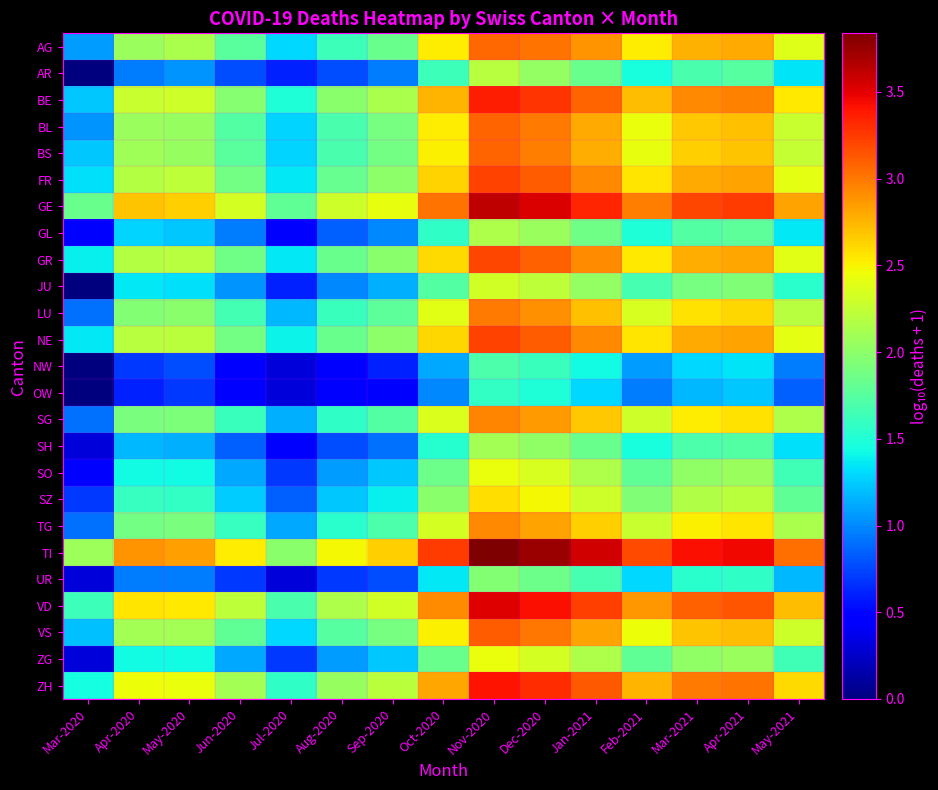

Reading right to left, list all the values displayed in this chart.

AG: May-2021=2.4	Apr-2021=2.8	Mar-2021=2.8	Feb-2021=2.5	Jan-2021=2.9	Dec-2020=3.0	Nov-2020=3.1	Oct-2020=2.5	Sep-2020=1.8	Aug-2020=1.6	Jul-2020=1.3	Jun-2020=1.8	May-2020=2.1	Apr-2020=2.1	Mar-2020=1.1
AR: May-2021=1.3	Apr-2021=1.7	Mar-2021=1.7	Feb-2021=1.5	Jan-2021=1.8	Dec-2020=2.0	Nov-2020=2.2	Oct-2020=1.6	Sep-2020=1.0	Aug-2020=0.8	Jul-2020=0.6	Jun-2020=0.8	May-2020=1.0	Apr-2020=1.0	Mar-2020=0.0
BE: May-2021=2.5	Apr-2021=3.0	Mar-2021=2.9	Feb-2021=2.7	Jan-2021=3.1	Dec-2020=3.3	Nov-2020=3.4	Oct-2020=2.8	Sep-2020=2.1	Aug-2020=2.0	Jul-2020=1.5	Jun-2020=2.0	May-2020=2.3	Apr-2020=2.3	Mar-2020=1.2
BL: May-2021=2.3	Apr-2021=2.7	Mar-2021=2.7	Feb-2021=2.4	Jan-2021=2.8	Dec-2020=3.0	Nov-2020=3.1	Oct-2020=2.5	Sep-2020=1.9	Aug-2020=1.7	Jul-2020=1.3	Jun-2020=1.7	May-2020=2.1	Apr-2020=2.1	Mar-2020=1.0
BS: May-2021=2.3	Apr-2021=2.7	Mar-2021=2.6	Feb-2021=2.4	Jan-2021=2.8	Dec-2020=3.0	Nov-2020=3.1	Oct-2020=2.5	Sep-2020=1.9	Aug-2020=1.7	Jul-2020=1.3	Jun-2020=1.8	May-2020=2.0	Apr-2020=2.1	Mar-2020=1.2
FR: May-2021=2.4	Apr-2021=2.8	Mar-2021=2.8	Feb-2021=2.6	Jan-2021=2.9	Dec-2020=3.1	Nov-2020=3.2	Oct-2020=2.6	Sep-2020=2.0	Aug-2020=1.8	Jul-2020=1.4	Jun-2020=1.9	May-2020=2.2	Apr-2020=2.2	Mar-2020=1.3
GE: May-2021=2.8	Apr-2021=3.2	Mar-2021=3.2	Feb-2021=3.0	Jan-2021=3.3	Dec-2020=3.5	Nov-2020=3.6	Oct-2020=3.0	Sep-2020=2.4	Aug-2020=2.3	Jul-2020=1.8	Jun-2020=2.3	May-2020=2.7	Apr-2020=2.7	Mar-2020=1.8
GL: May-2021=1.4	Apr-2021=1.8	Mar-2021=1.7	Feb-2021=1.5	Jan-2021=1.9	Dec-2020=2.1	Nov-2020=2.2	Oct-2020=1.6	Sep-2020=1.0	Aug-2020=0.8	Jul-2020=0.5	Jun-2020=1.0	May-2020=1.2	Apr-2020=1.3	Mar-2020=0.5
GR: May-2021=2.4	Apr-2021=2.8	Mar-2021=2.8	Feb-2021=2.5	Jan-2021=2.9	Dec-2020=3.1	Nov-2020=3.2	Oct-2020=2.6	Sep-2020=2.0	Aug-2020=1.8	Jul-2020=1.4	Jun-2020=1.9	May-2020=2.2	Apr-2020=2.2	Mar-2020=1.4
JU: May-2021=1.5	Apr-2021=1.9	Mar-2021=1.9	Feb-2021=1.7	Jan-2021=2.0	Dec-2020=2.2	Nov-2020=2.3	Oct-2020=1.7	Sep-2020=1.1	Aug-2020=1.0	Jul-2020=0.6	Jun-2020=1.0	May-2020=1.3	Apr-2020=1.4	Mar-2020=0.0
LU: May-2021=2.2	Apr-2021=2.6	Mar-2021=2.6	Feb-2021=2.3	Jan-2021=2.7	Dec-2020=2.9	Nov-2020=3.0	Oct-2020=2.4	Sep-2020=1.8	Aug-2020=1.6	Jul-2020=1.2	Jun-2020=1.7	May-2020=2.0	Apr-2020=2.0	Mar-2020=0.9
NE: May-2021=2.4	Apr-2021=2.8	Mar-2021=2.8	Feb-2021=2.6	Jan-2021=2.9	Dec-2020=3.1	Nov-2020=3.2	Oct-2020=2.6	Sep-2020=2.0	Aug-2020=1.8	Jul-2020=1.4	Jun-2020=1.9	May-2020=2.2	Apr-2020=2.2	Mar-2020=1.4
NW: May-2021=1.0	Apr-2021=1.3	Mar-2021=1.3	Feb-2021=1.1	Jan-2021=1.4	Dec-2020=1.6	Nov-2020=1.7	Oct-2020=1.1	Sep-2020=0.6	Aug-2020=0.5	Jul-2020=0.3	Jun-2020=0.5	May-2020=0.8	Apr-2020=0.7	Mar-2020=0.0
OW: May-2021=0.8	Apr-2021=1.2	Mar-2021=1.2	Feb-2021=1.0	Jan-2021=1.3	Dec-2020=1.5	Nov-2020=1.6	Oct-2020=1.0	Sep-2020=0.5	Aug-2020=0.5	Jul-2020=0.3	Jun-2020=0.5	May-2020=0.7	Apr-2020=0.6	Mar-2020=0.0
SG: May-2021=2.1	Apr-2021=2.6	Mar-2021=2.5	Feb-2021=2.3	Jan-2021=2.7	Dec-2020=2.9	Nov-2020=3.0	Oct-2020=2.4	Sep-2020=1.7	Aug-2020=1.6	Jul-2020=1.1	Jun-2020=1.6	May-2020=1.9	Apr-2020=1.9	Mar-2020=0.9
SH: May-2021=1.3	Apr-2021=1.7	Mar-2021=1.7	Feb-2021=1.5	Jan-2021=1.8	Dec-2020=2.0	Nov-2020=2.1	Oct-2020=1.5	Sep-2020=0.9	Aug-2020=0.8	Jul-2020=0.5	Jun-2020=0.8	May-2020=1.1	Apr-2020=1.2	Mar-2020=0.3
SO: May-2021=1.6	Apr-2021=2.1	Mar-2021=2.0	Feb-2021=1.8	Jan-2021=2.2	Dec-2020=2.3	Nov-2020=2.4	Oct-2020=1.8	Sep-2020=1.2	Aug-2020=1.1	Jul-2020=0.7	Jun-2020=1.1	May-2020=1.4	Apr-2020=1.4	Mar-2020=0.5
SZ: May-2021=1.8	Apr-2021=2.2	Mar-2021=2.2	Feb-2021=1.9	Jan-2021=2.3	Dec-2020=2.5	Nov-2020=2.6	Oct-2020=2.0	Sep-2020=1.4	Aug-2020=1.2	Jul-2020=0.8	Jun-2020=1.3	May-2020=1.6	Apr-2020=1.6	Mar-2020=0.7
TG: May-2021=2.1	Apr-2021=2.5	Mar-2021=2.5	Feb-2021=2.3	Jan-2021=2.6	Dec-2020=2.8	Nov-2020=2.9	Oct-2020=2.3	Sep-2020=1.7	Aug-2020=1.5	Jul-2020=1.1	Jun-2020=1.6	May-2020=1.9	Apr-2020=1.9	Mar-2020=0.9
TI: May-2021=3.0	Apr-2021=3.5	Mar-2021=3.4	Feb-2021=3.2	Jan-2021=3.6	Dec-2020=3.7	Nov-2020=3.8	Oct-2020=3.2	Sep-2020=2.6	Aug-2020=2.5	Jul-2020=2.0	Jun-2020=2.5	May-2020=2.8	Apr-2020=2.9	Mar-2020=2.1
UR: May-2021=1.2	Apr-2021=1.6	Mar-2021=1.5	Feb-2021=1.3	Jan-2021=1.7	Dec-2020=1.9	Nov-2020=1.9	Oct-2020=1.4	Sep-2020=0.8	Aug-2020=0.7	Jul-2020=0.3	Jun-2020=0.7	May-2020=1.0	Apr-2020=1.0	Mar-2020=0.3
VD: May-2021=2.7	Apr-2021=3.1	Mar-2021=3.1	Feb-2021=2.9	Jan-2021=3.2	Dec-2020=3.4	Nov-2020=3.5	Oct-2020=2.9	Sep-2020=2.3	Aug-2020=2.2	Jul-2020=1.7	Jun-2020=2.2	May-2020=2.5	Apr-2020=2.6	Mar-2020=1.6
VS: May-2021=2.3	Apr-2021=2.7	Mar-2021=2.7	Feb-2021=2.5	Jan-2021=2.8	Dec-2020=3.0	Nov-2020=3.1	Oct-2020=2.5	Sep-2020=1.9	Aug-2020=1.7	Jul-2020=1.3	Jun-2020=1.8	May-2020=2.1	Apr-2020=2.1	Mar-2020=1.2
ZG: May-2021=1.6	Apr-2021=2.1	Mar-2021=2.0	Feb-2021=1.8	Jan-2021=2.2	Dec-2020=2.3	Nov-2020=2.4	Oct-2020=1.8	Sep-2020=1.2	Aug-2020=1.1	Jul-2020=0.7	Jun-2020=1.1	May-2020=1.4	Apr-2020=1.4	Mar-2020=0.3
ZH: May-2021=2.6	Apr-2021=3.0	Mar-2021=3.0	Feb-2021=2.8	Jan-2021=3.1	Dec-2020=3.3	Nov-2020=3.4	Oct-2020=2.8	Sep-2020=2.2	Aug-2020=2.0	Jul-2020=1.6	Jun-2020=2.1	May-2020=2.4	Apr-2020=2.4	Mar-2020=1.4